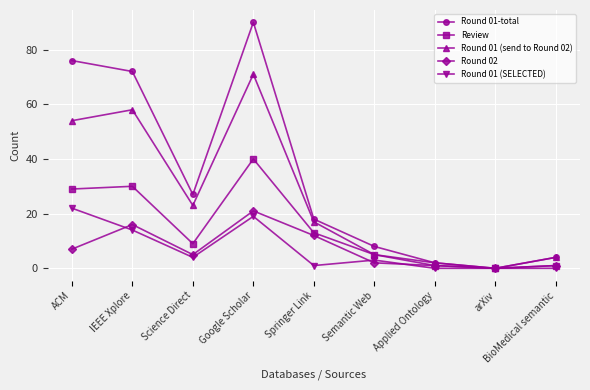

What is the difference between the highest and lowest values at Google Scholar?

71